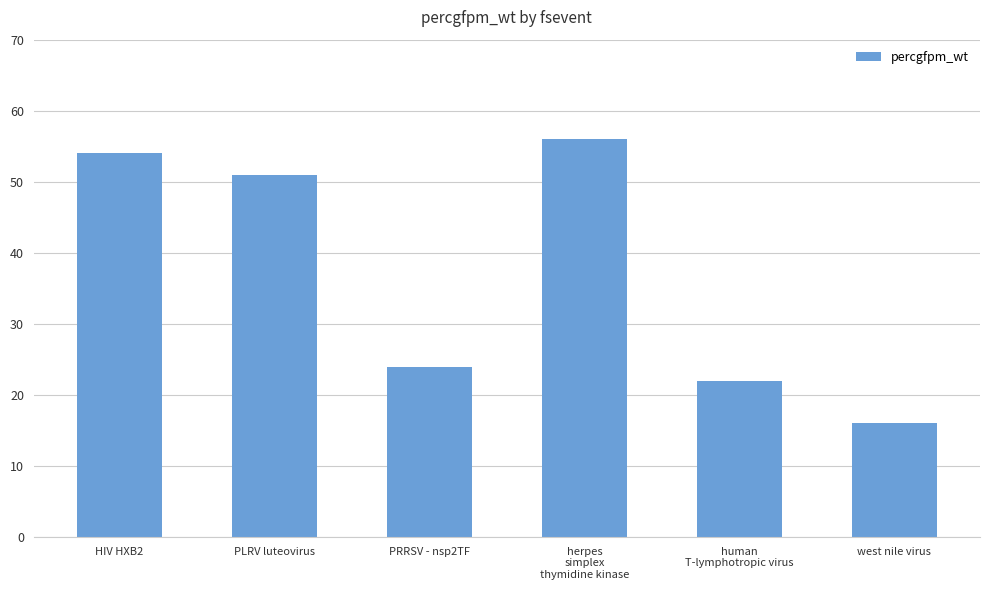

What is the difference between the maximum and second lowest values?

34